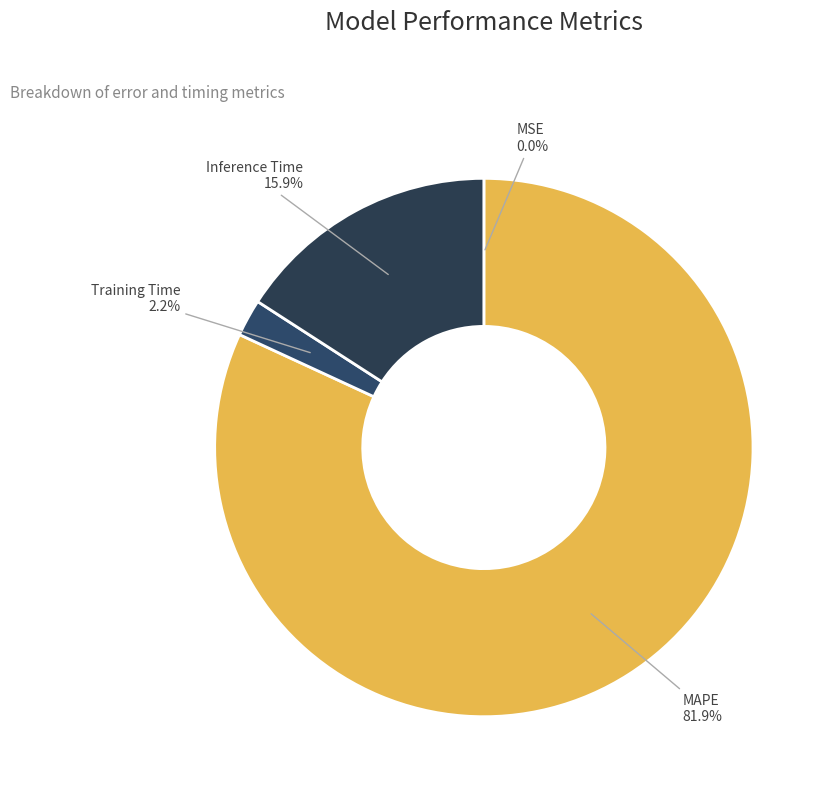

Combined, what portion of the pie is Training Time and MAPE?

84.1%